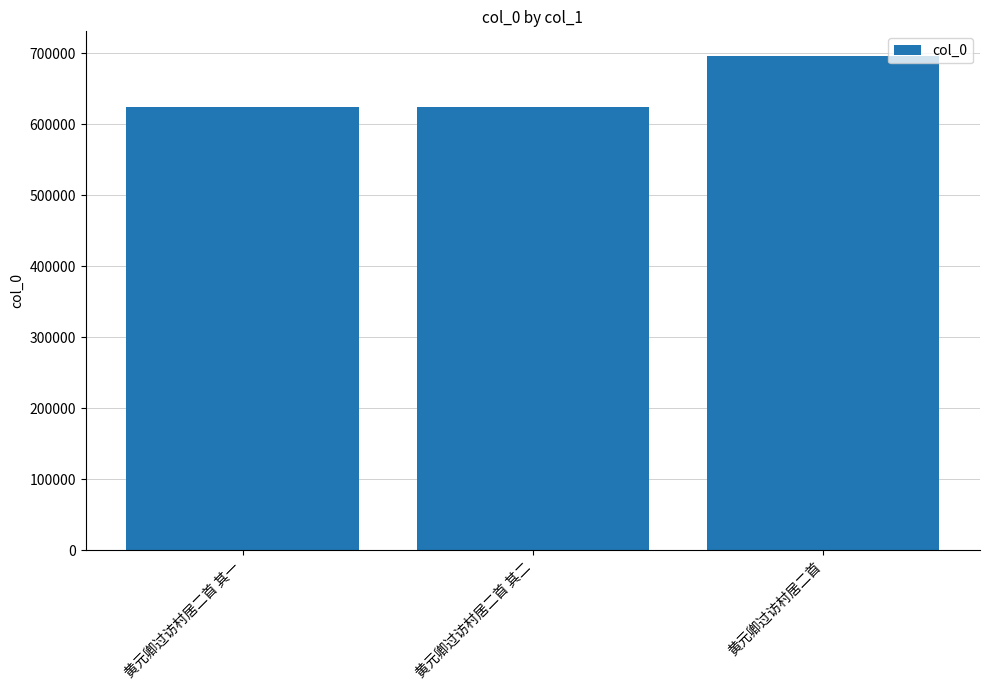

How many data points are less than 623725?

1